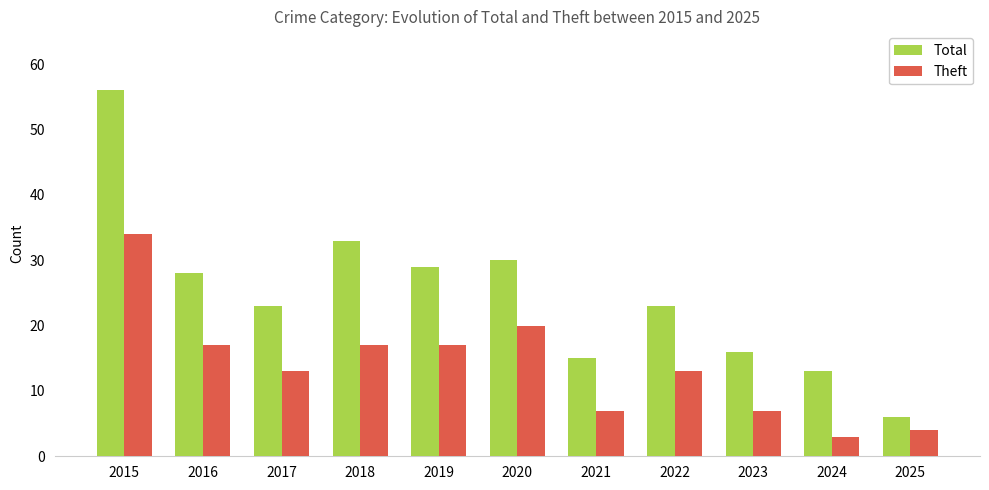

Which category has the lowest value in the Theft series?

2024